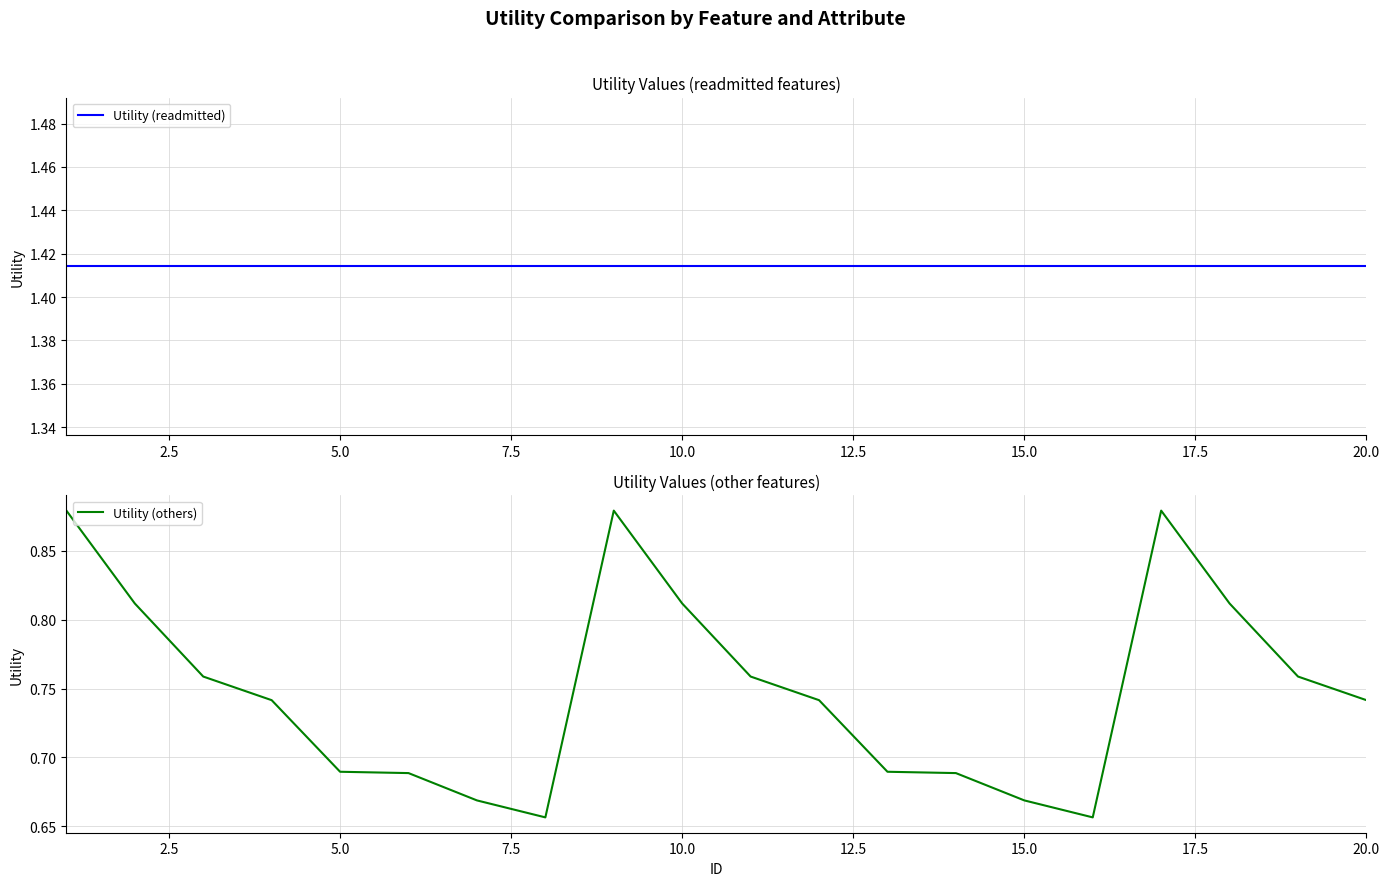

Rank the series by their average value, from lowest to highest.

Utility (others), Utility (readmitted)